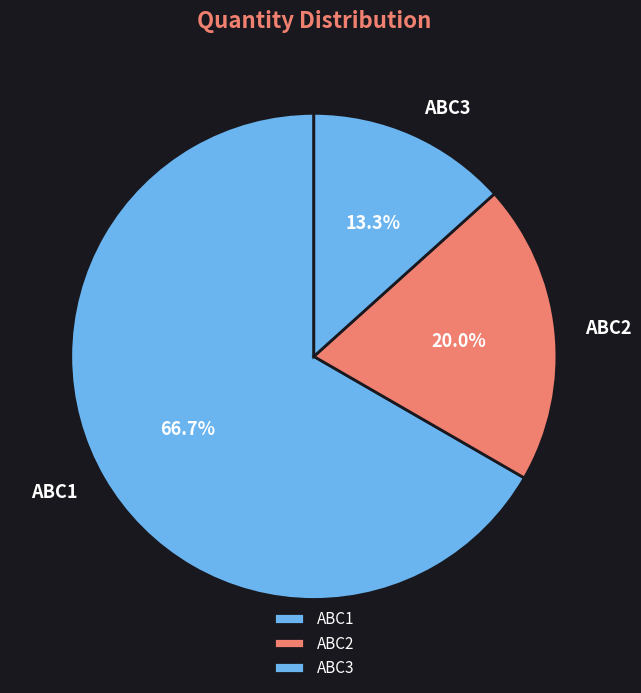

Between ABC1 and ABC3, which is larger?

ABC1